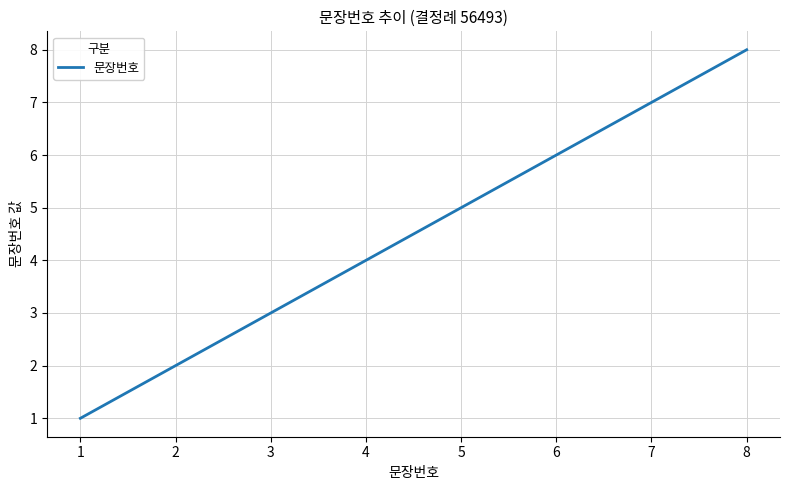

What is the maximum value shown in the chart?

8